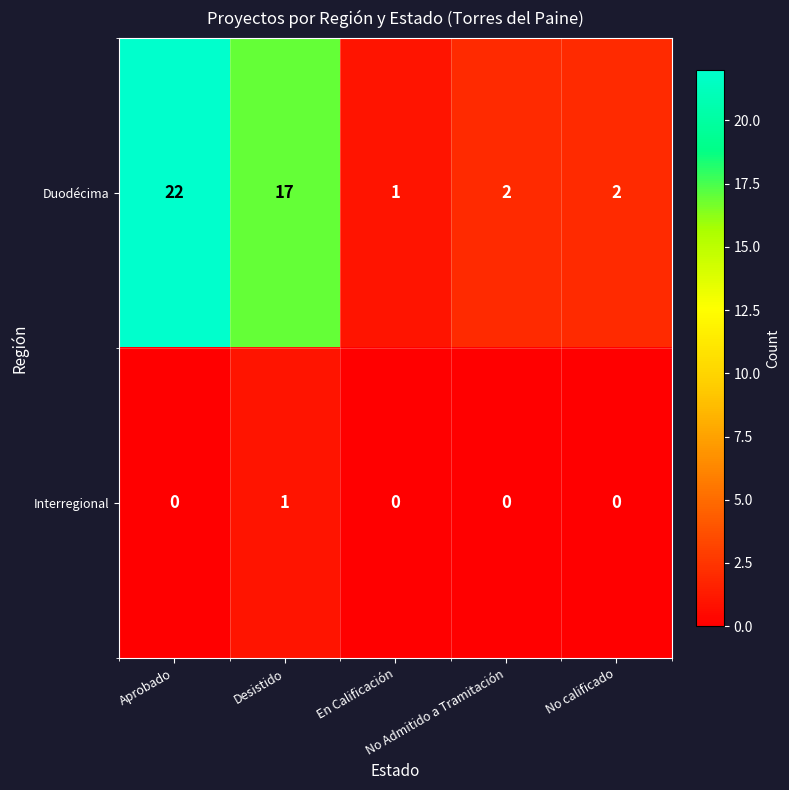

Which series has the widest spread of values?

Duodécima